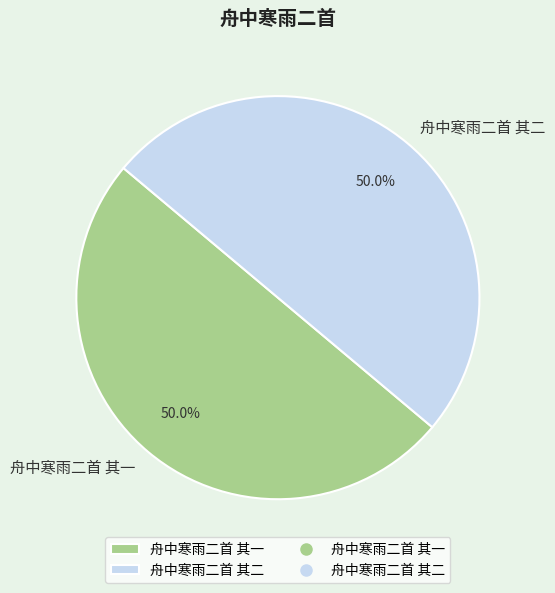

Combined, do 舟中寒雨二首 其一 and 舟中寒雨二首 其二 account for over 50%?

Yes